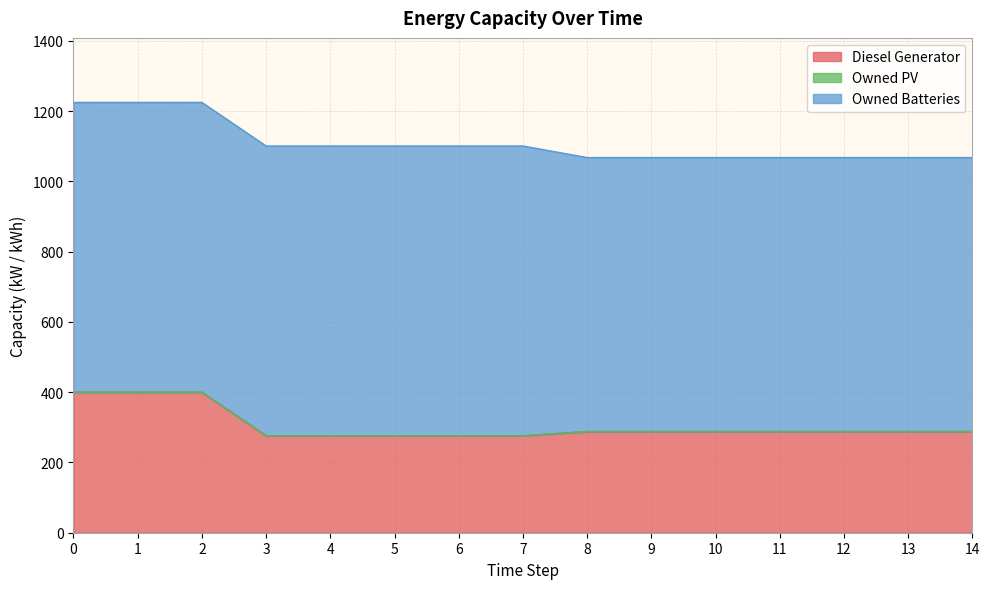

What is the value of the Diesel Generator point at the 6th from the left?

276.0